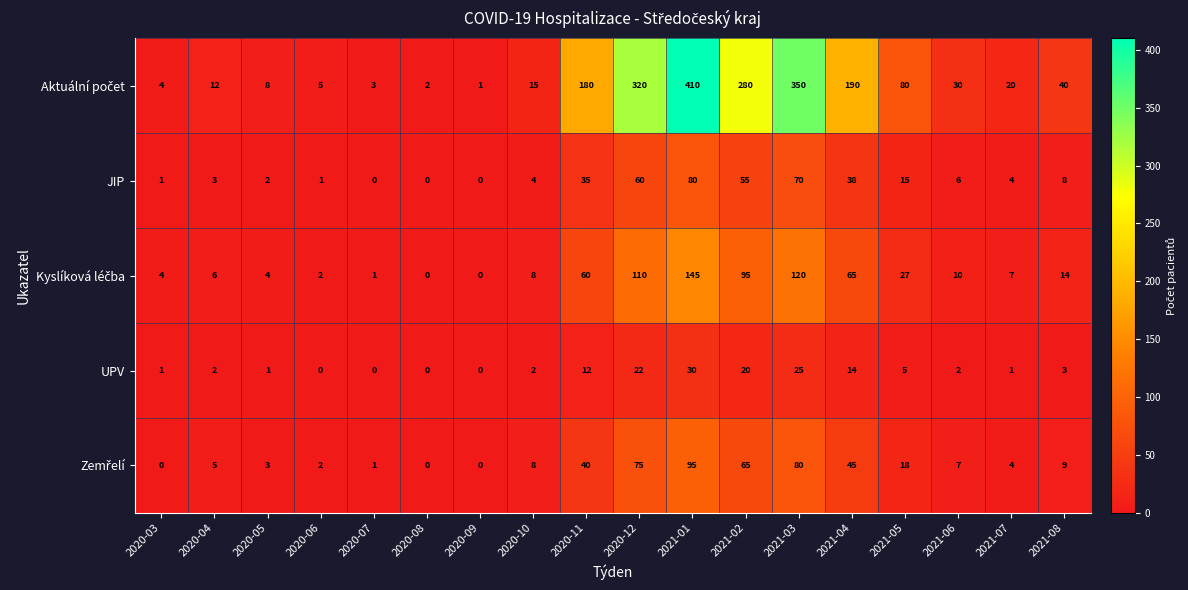

Which category has the highest value across all series?

2021-01